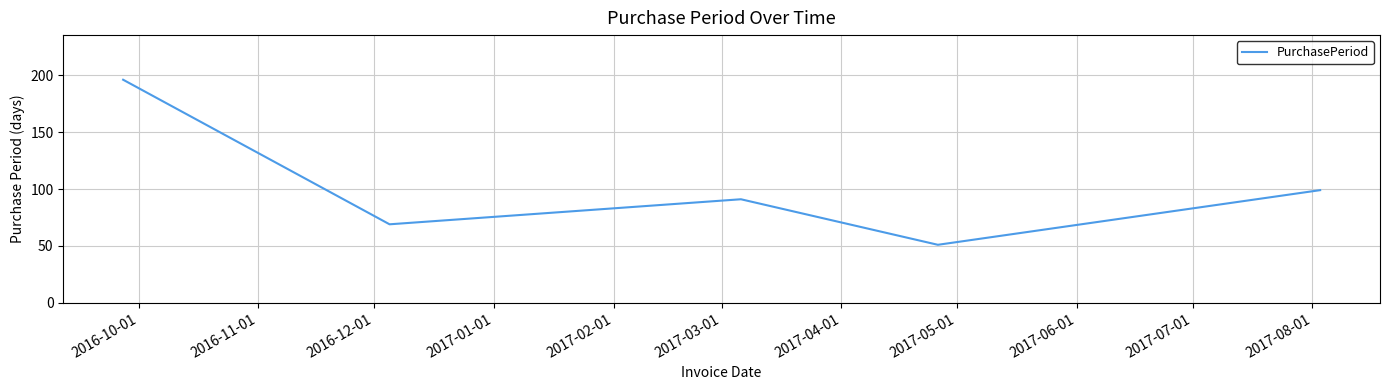

True or false: there are more than 2 points higher than both neighbors.

False